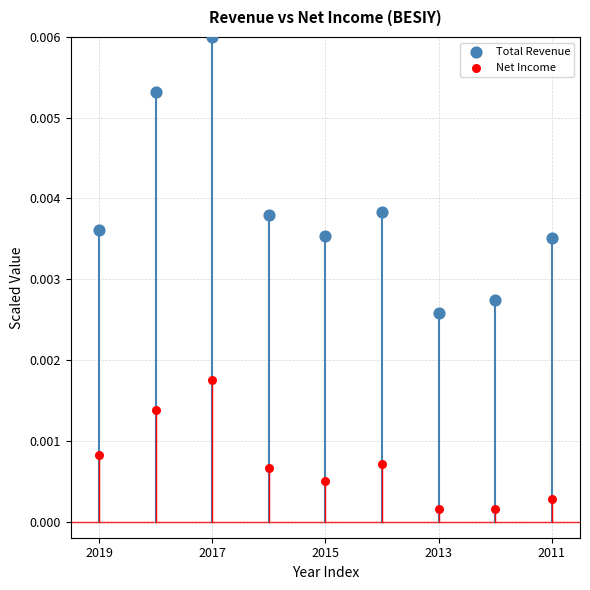

Which series reaches the minimum Y coordinate?

Net Income